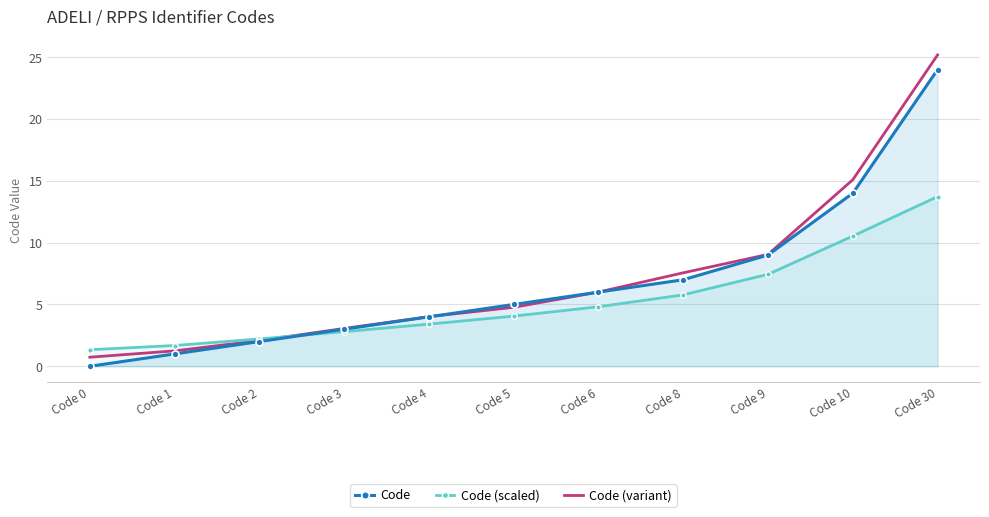

How many times do Code and Code (variant) cross each other?

2